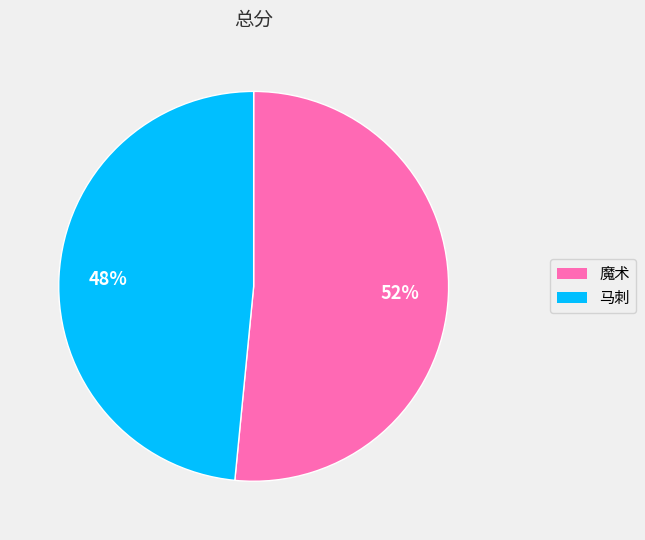

What is the ratio of the value at 马刺 to the value at 魔术?

0.9